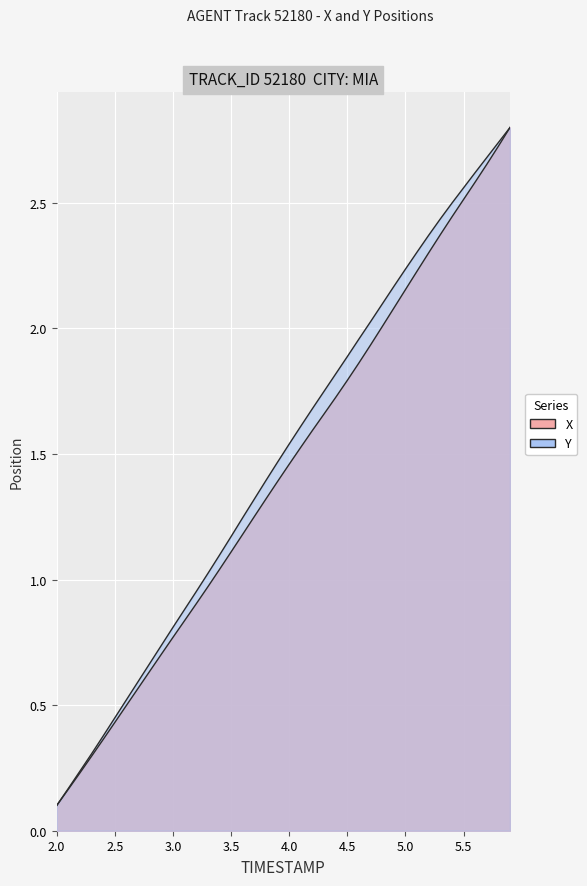

Is the value of X at 22 greater than the value of Y at 33?

No